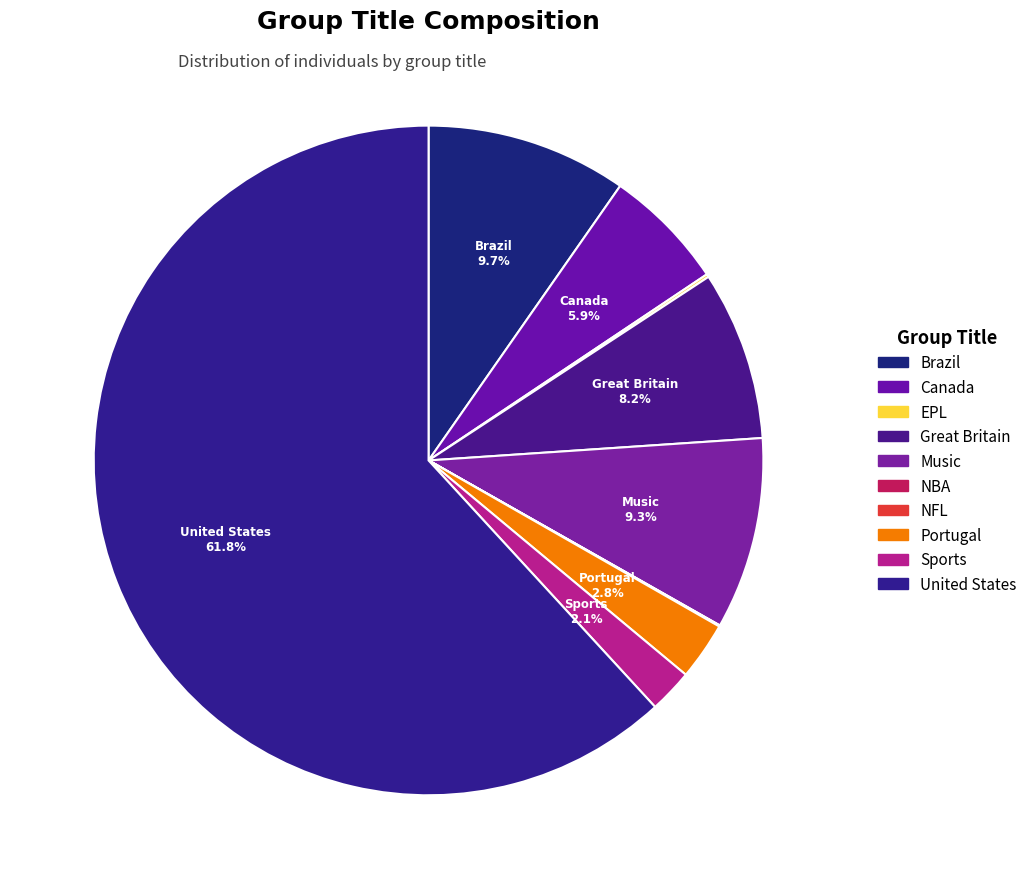

Which slice is the smallest?

NBA